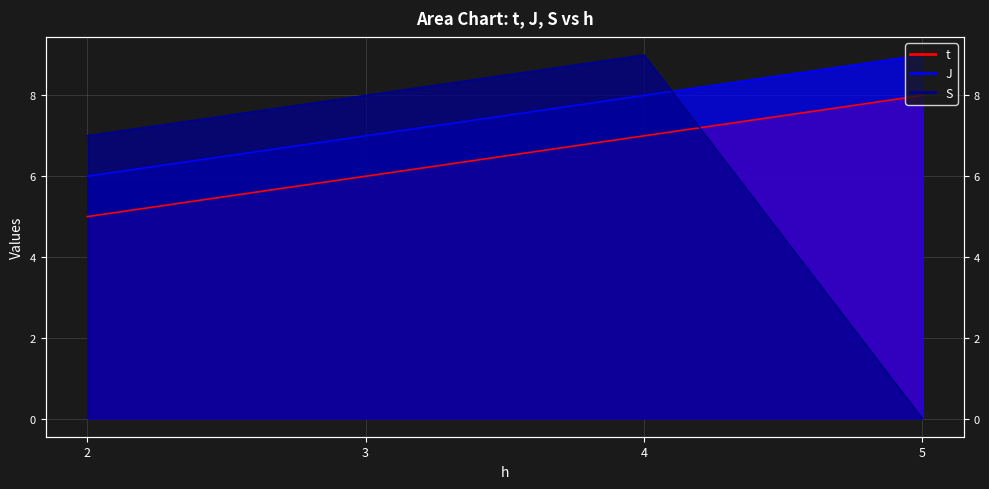

Reading right to left, list all the values displayed in this chart.

t: 8	7	6	5
J: 9	8	7	6
S: 0	9	8	7